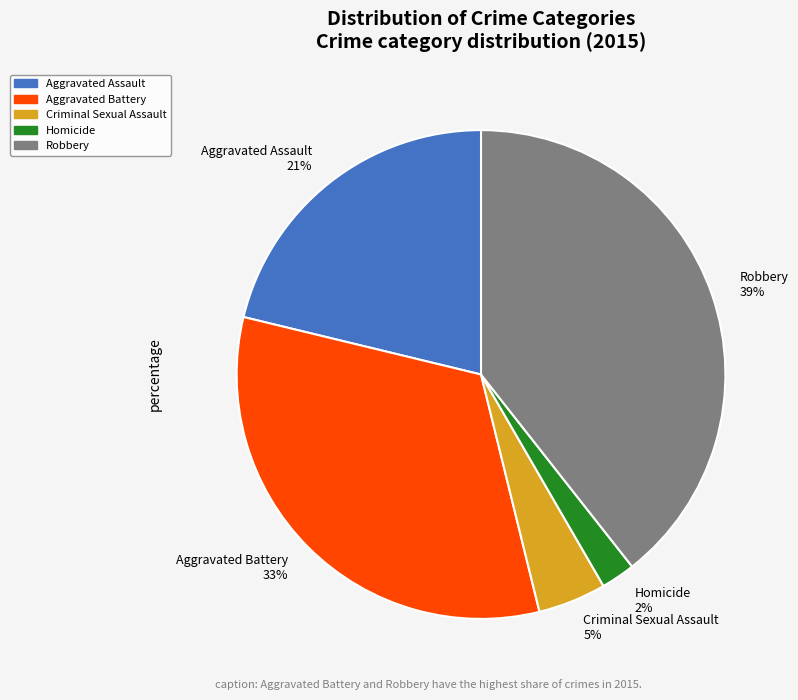

Which has a higher value, Criminal Sexual Assault or Homicide?

Criminal Sexual Assault